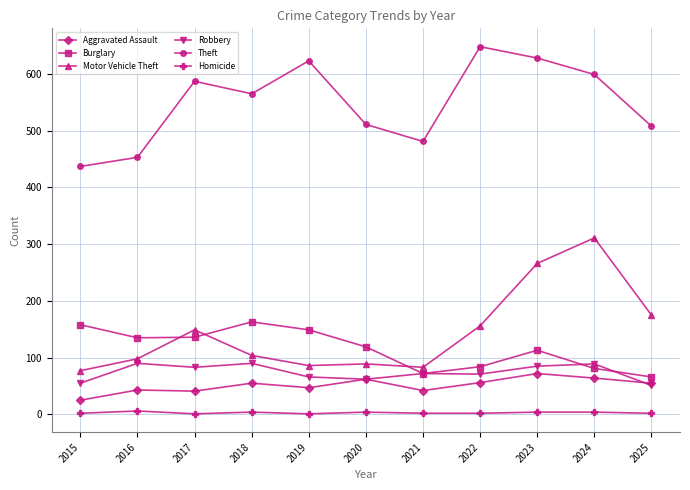

What is the total value across all series at 2024?

1148